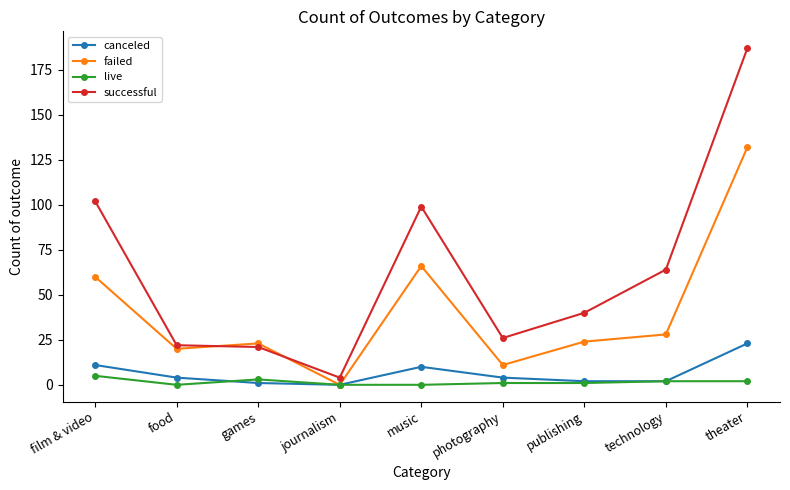

Which series has the largest total across all categories?

successful